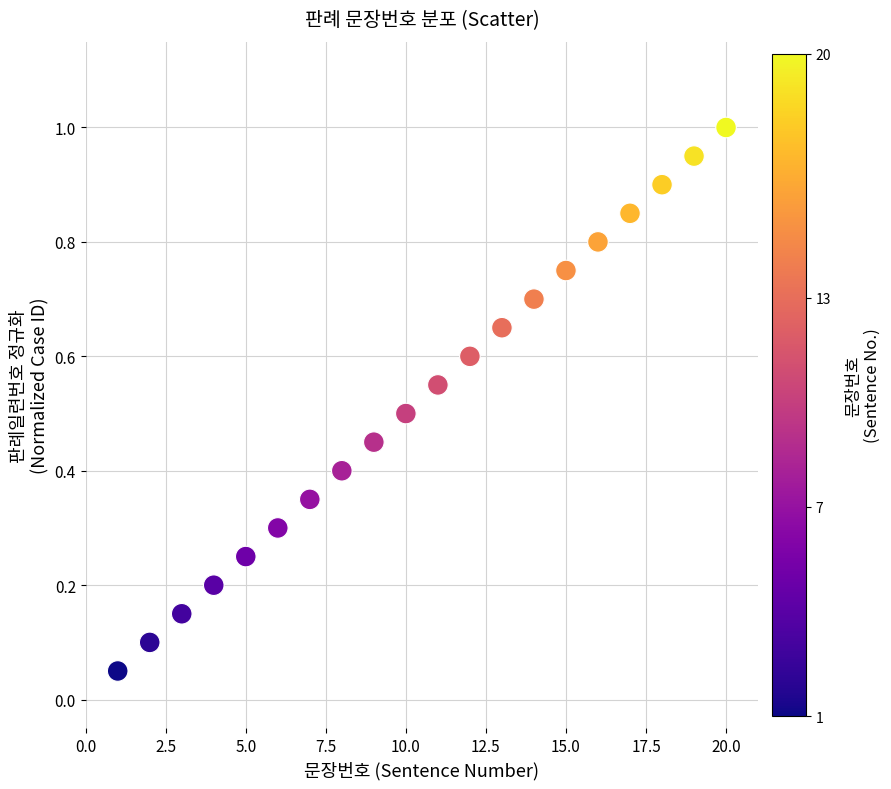

What is the range of X values (max minus min)?

19.0